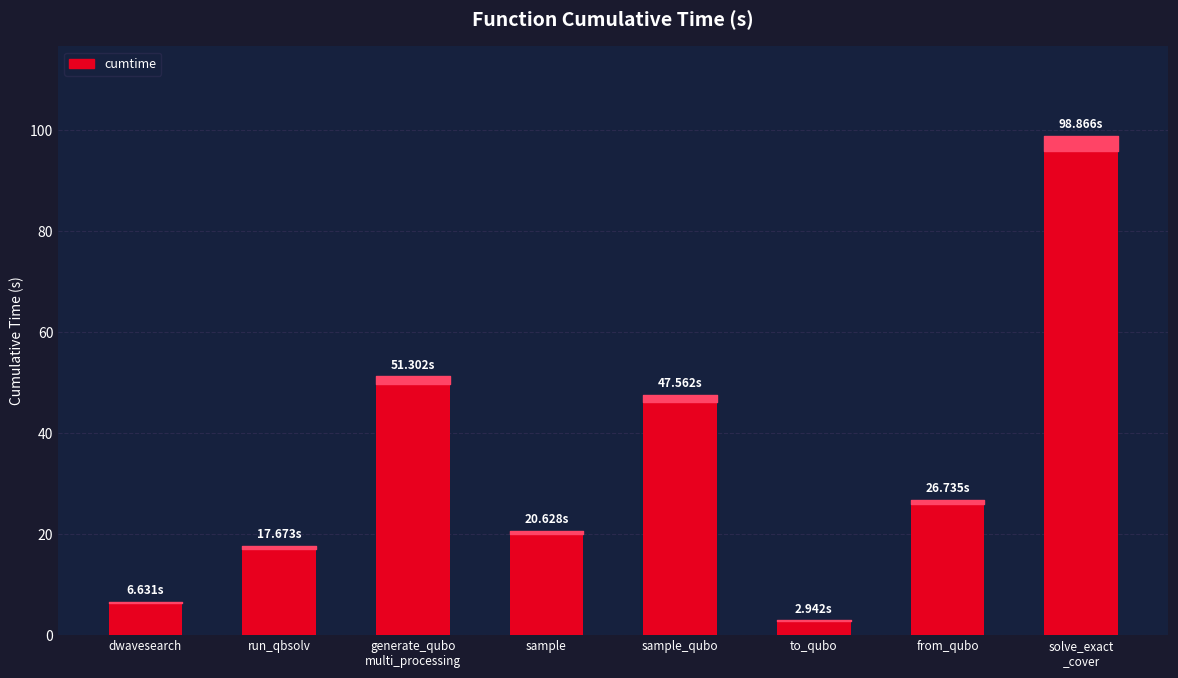

At which label does the data first exceed 26?

generate_qubo
multi_processing